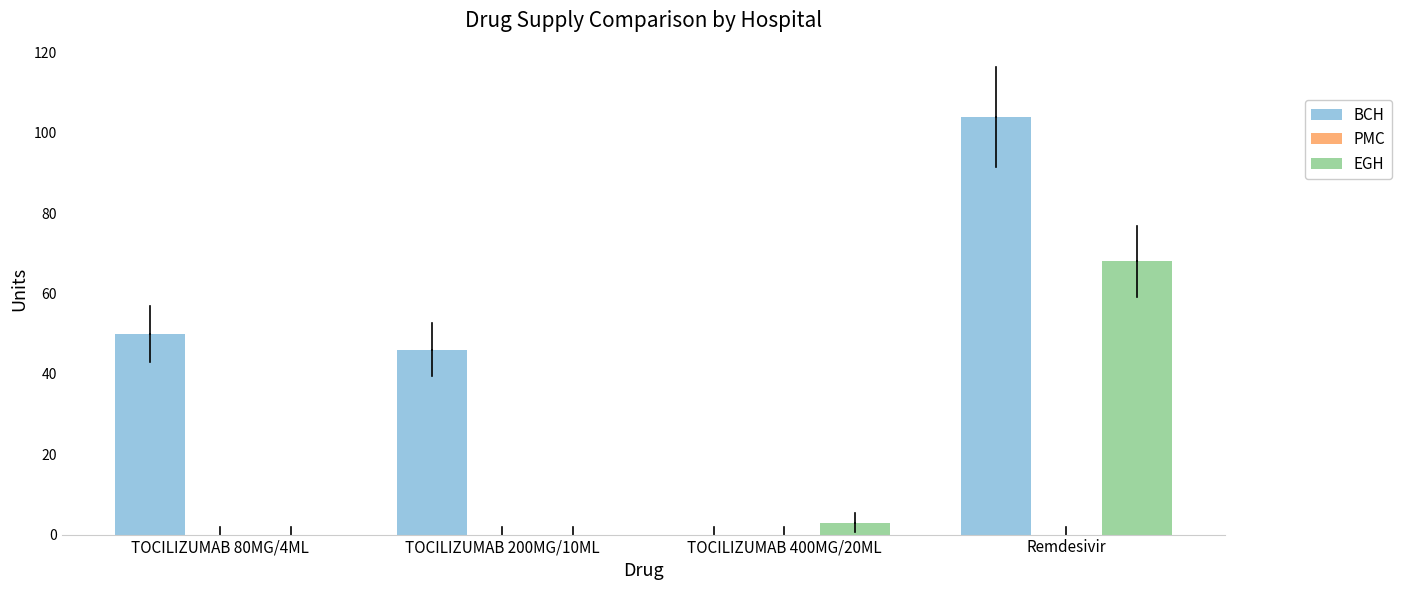

Are the bars horizontal?

No